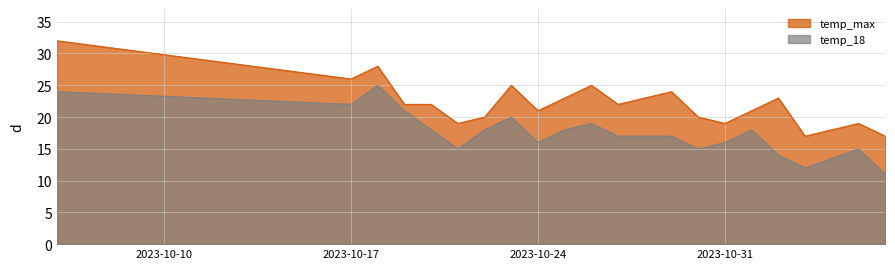

Which category has the highest value in the temp_max series?

2023-10-06